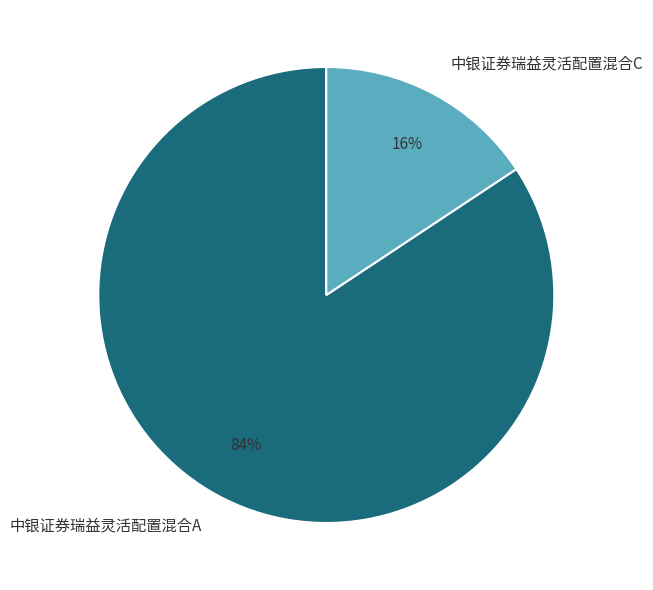

Is the sum of 中银证券瑞益灵活配置混合C and 中银证券瑞益灵活配置混合A greater than half?

Yes